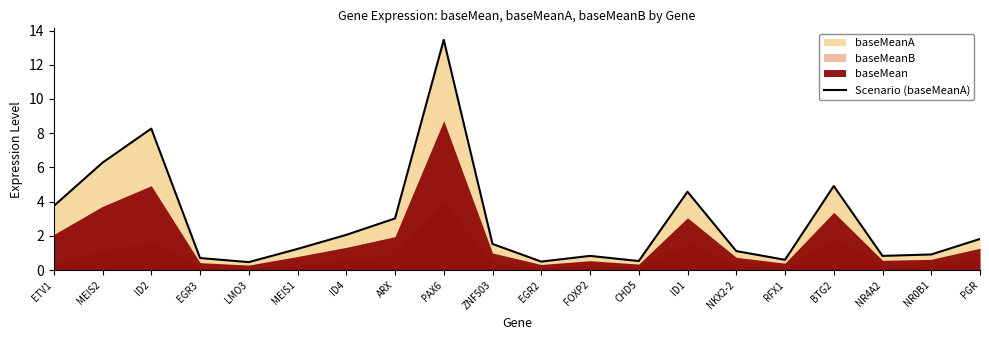

At which category does the data reach its first local valley?

LMO3